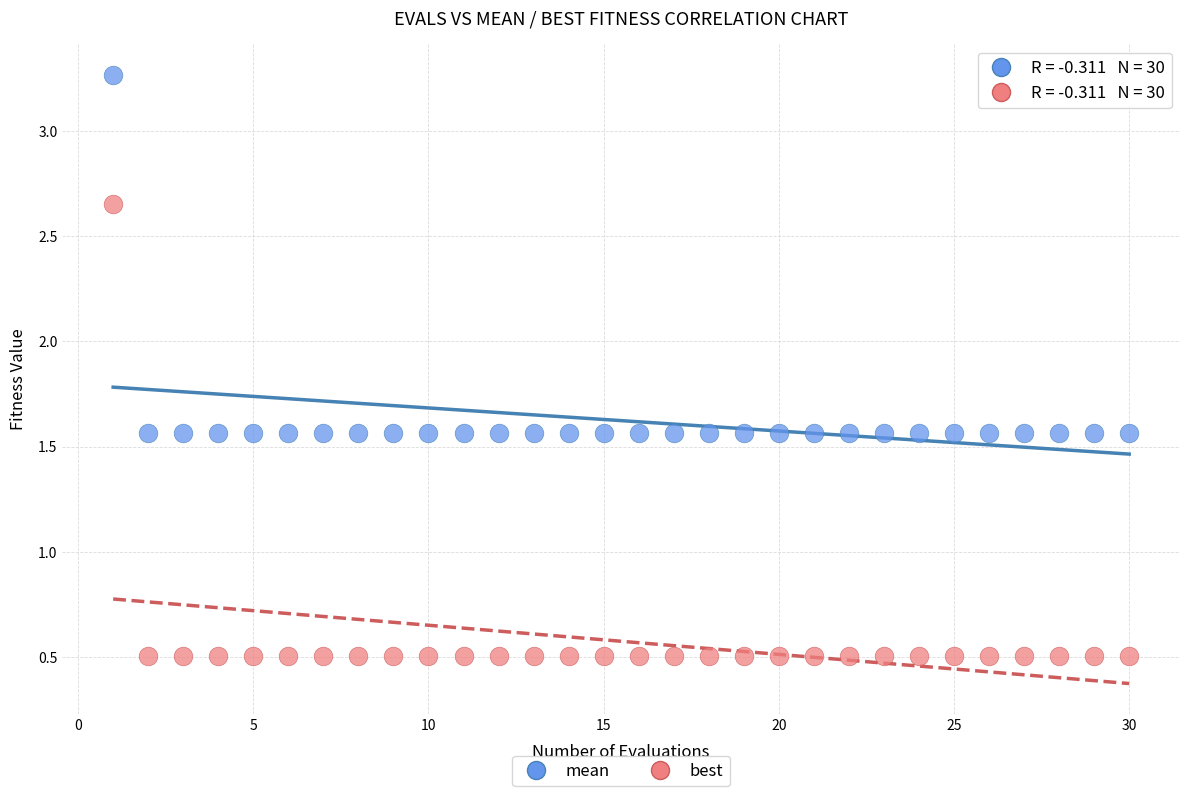

Across all data points, what is the range of X values (max minus min)?

29.0